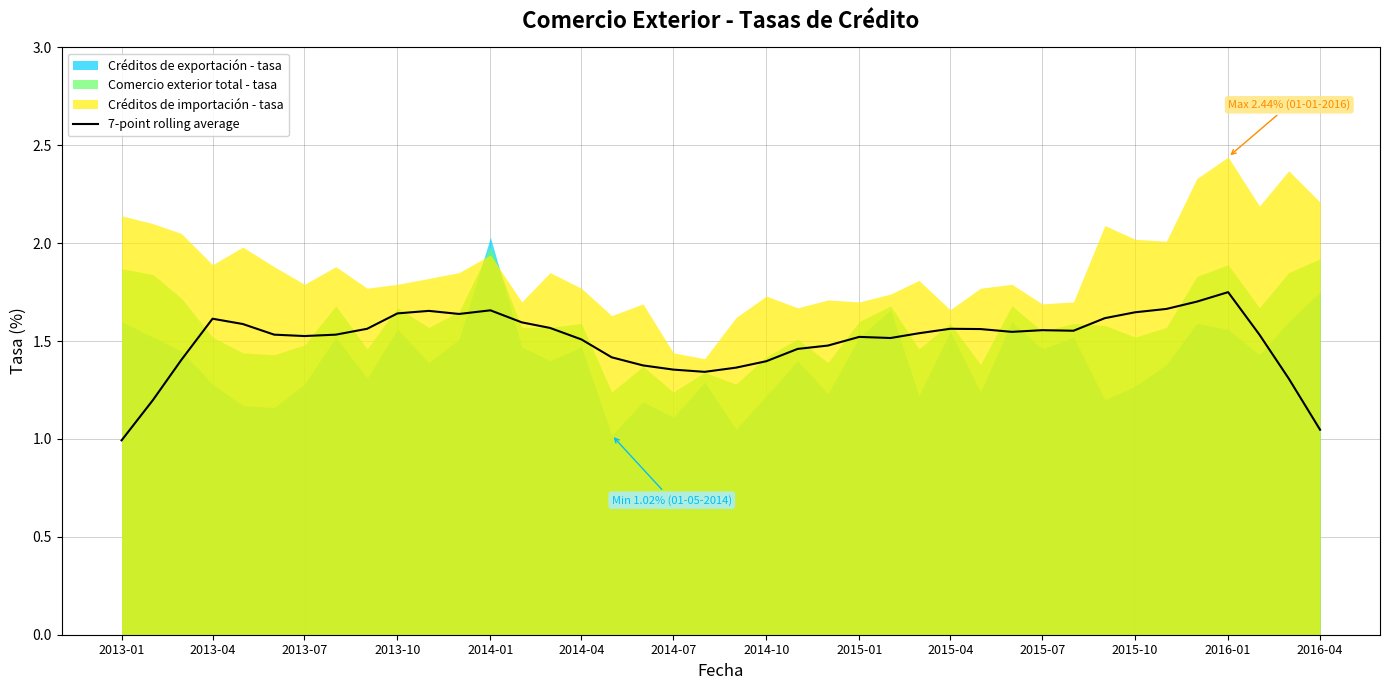

Does the chart have visible grid lines?

Yes